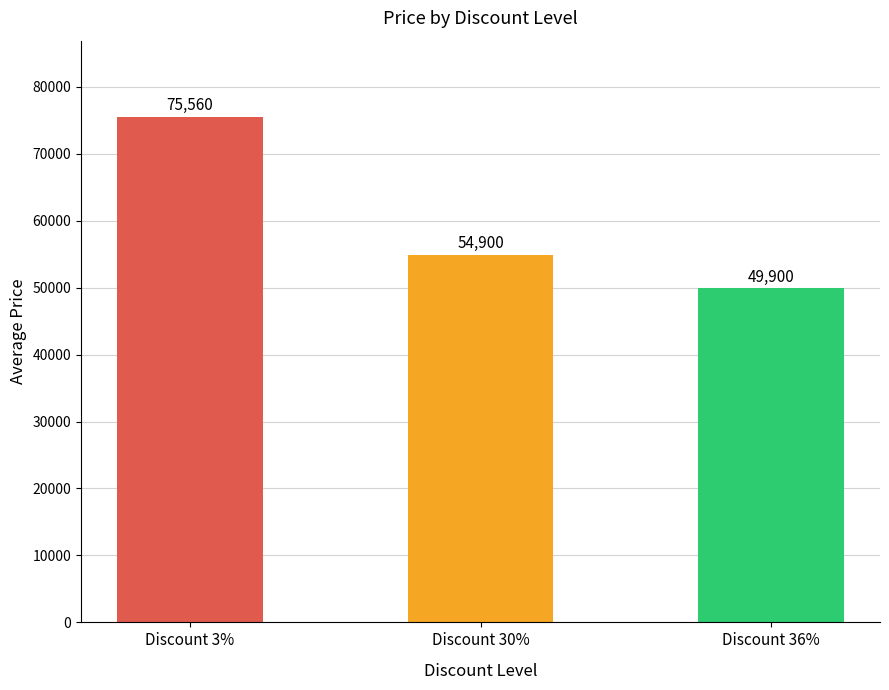

Approximately how many times larger is the value at Discount 30% compared to Discount 3%?

0.7